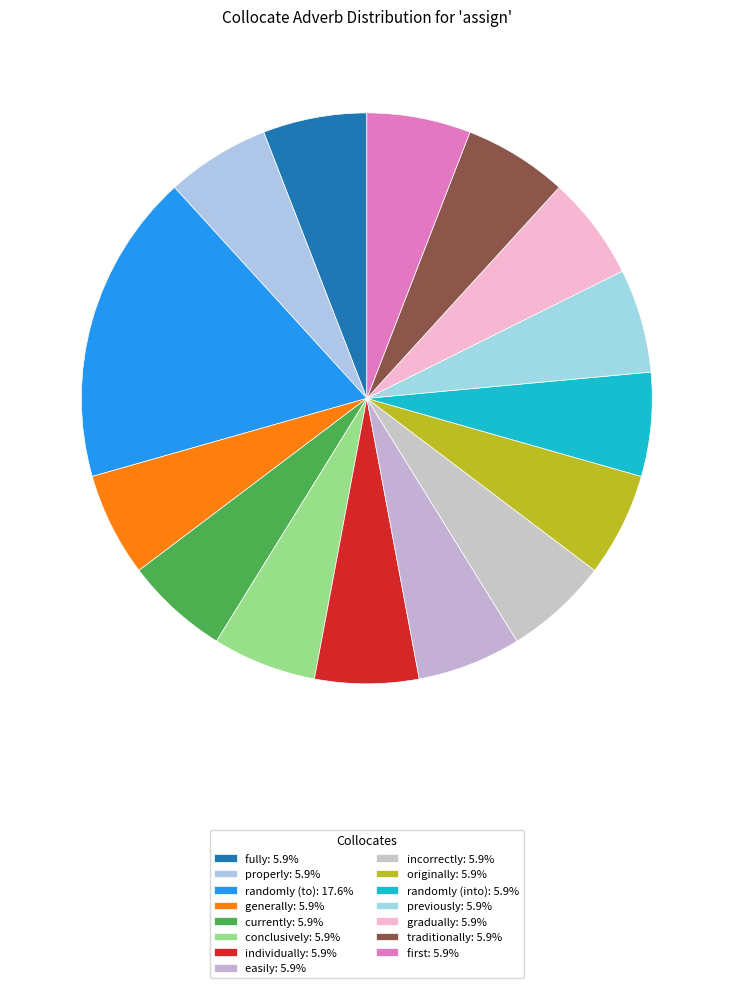

What is the largest slice in the pie chart?

randomly (to)